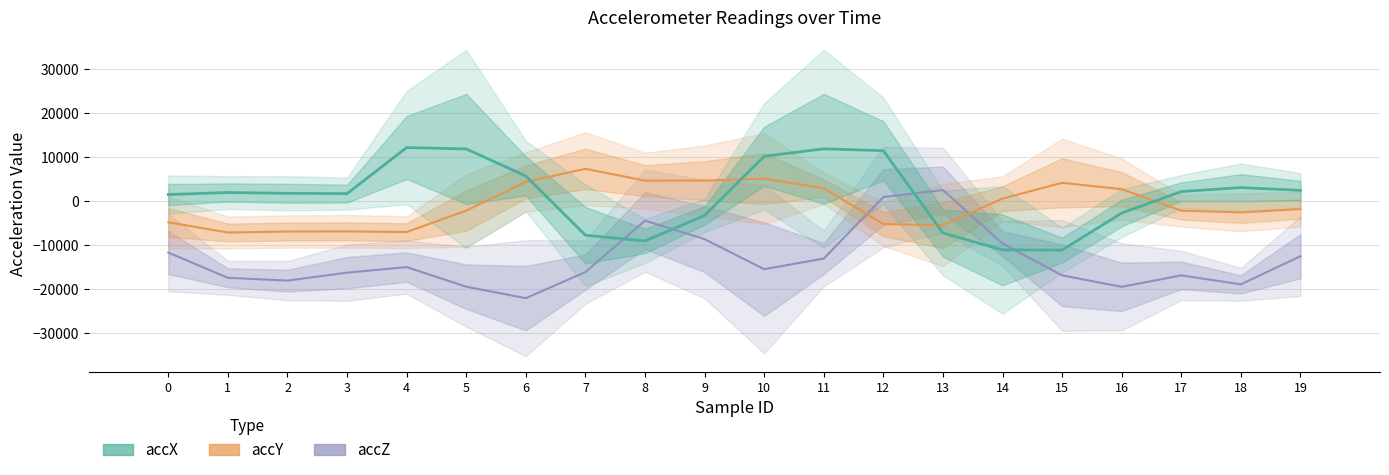

The accY series shows 4278.7 at 6. True or false?

True